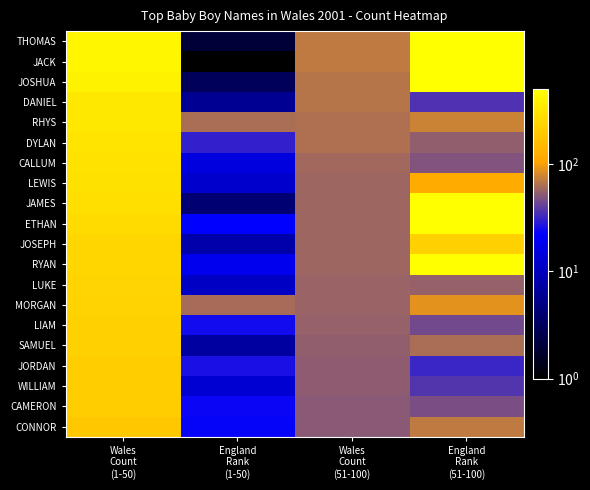

Reading left to right, extract all data points from this chart.

THOMAS: Wales
Count
(1-50)=425	England
Rank
(1-50)=2	Wales
Count
(51-100)=71	England
Rank
(51-100)=500
JACK: Wales
Count
(1-50)=423	England
Rank
(1-50)=1	Wales
Count
(51-100)=70	England
Rank
(51-100)=500
JOSHUA: Wales
Count
(1-50)=395	England
Rank
(1-50)=3	Wales
Count
(51-100)=68	England
Rank
(51-100)=500
DANIEL: Wales
Count
(1-50)=338	England
Rank
(1-50)=6	Wales
Count
(51-100)=67	England
Rank
(51-100)=36
RHYS: Wales
Count
(1-50)=333	England
Rank
(1-50)=62	Wales
Count
(51-100)=65	England
Rank
(51-100)=76
DYLAN: Wales
Count
(1-50)=310	England
Rank
(1-50)=30	Wales
Count
(51-100)=64	England
Rank
(51-100)=54
CALLUM: Wales
Count
(1-50)=302	England
Rank
(1-50)=15	Wales
Count
(51-100)=60	England
Rank
(51-100)=49
LEWIS: Wales
Count
(1-50)=297	England
Rank
(1-50)=12	Wales
Count
(51-100)=59	England
Rank
(51-100)=118
JAMES: Wales
Count
(1-50)=291	England
Rank
(1-50)=4	Wales
Count
(51-100)=58	England
Rank
(51-100)=500
ETHAN: Wales
Count
(1-50)=266	England
Rank
(1-50)=22	Wales
Count
(51-100)=58	England
Rank
(51-100)=500
JOSEPH: Wales
Count
(1-50)=247	England
Rank
(1-50)=8	Wales
Count
(51-100)=58	England
Rank
(51-100)=228
RYAN: Wales
Count
(1-50)=243	England
Rank
(1-50)=18	Wales
Count
(51-100)=58	England
Rank
(51-100)=500
LUKE: Wales
Count
(1-50)=241	England
Rank
(1-50)=11	Wales
Count
(51-100)=57	England
Rank
(51-100)=55
MORGAN: Wales
Count
(1-50)=232	England
Rank
(1-50)=61	Wales
Count
(51-100)=57	England
Rank
(51-100)=89
LIAM: Wales
Count
(1-50)=225	England
Rank
(1-50)=25	Wales
Count
(51-100)=56	England
Rank
(51-100)=45
SAMUEL: Wales
Count
(1-50)=225	England
Rank
(1-50)=7	Wales
Count
(51-100)=54	England
Rank
(51-100)=63
JORDAN: Wales
Count
(1-50)=212	England
Rank
(1-50)=26	Wales
Count
(51-100)=53	England
Rank
(51-100)=32
WILLIAM: Wales
Count
(1-50)=212	England
Rank
(1-50)=13	Wales
Count
(51-100)=53	England
Rank
(51-100)=37
CAMERON: Wales
Count
(1-50)=211	England
Rank
(1-50)=24	Wales
Count
(51-100)=52	England
Rank
(51-100)=47
CONNOR: Wales
Count
(1-50)=191	England
Rank
(1-50)=23	Wales
Count
(51-100)=52	England
Rank
(51-100)=70